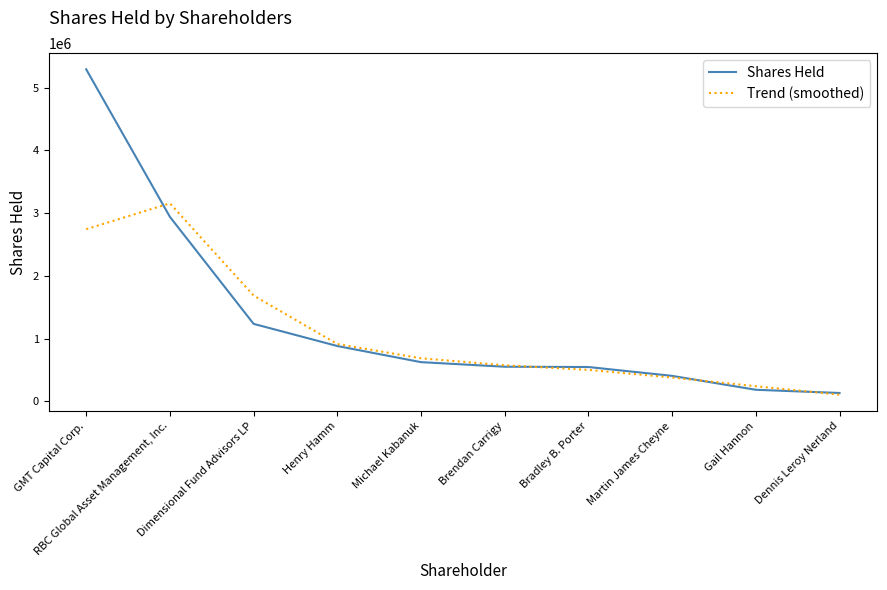

What is the greatest value displayed?

5290594.0